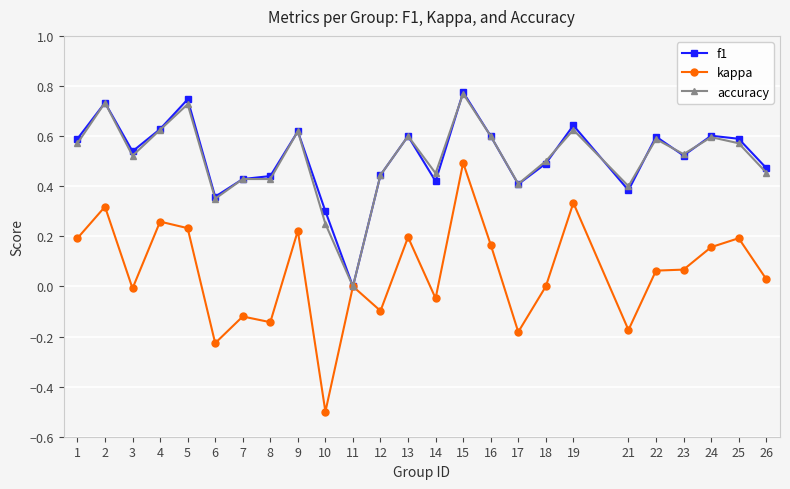

Which category has the lowest value across all series?

10